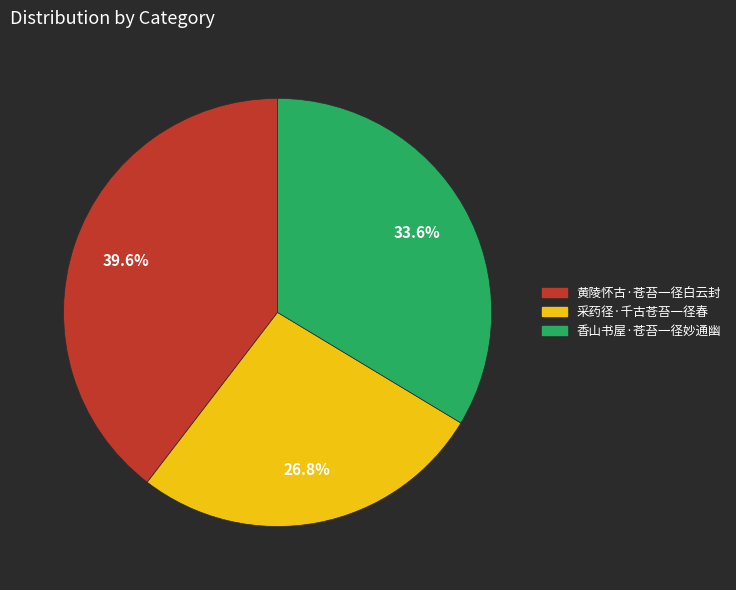

Is 黄陵怀古·苍苔一径白云封 the majority of the pie?

No